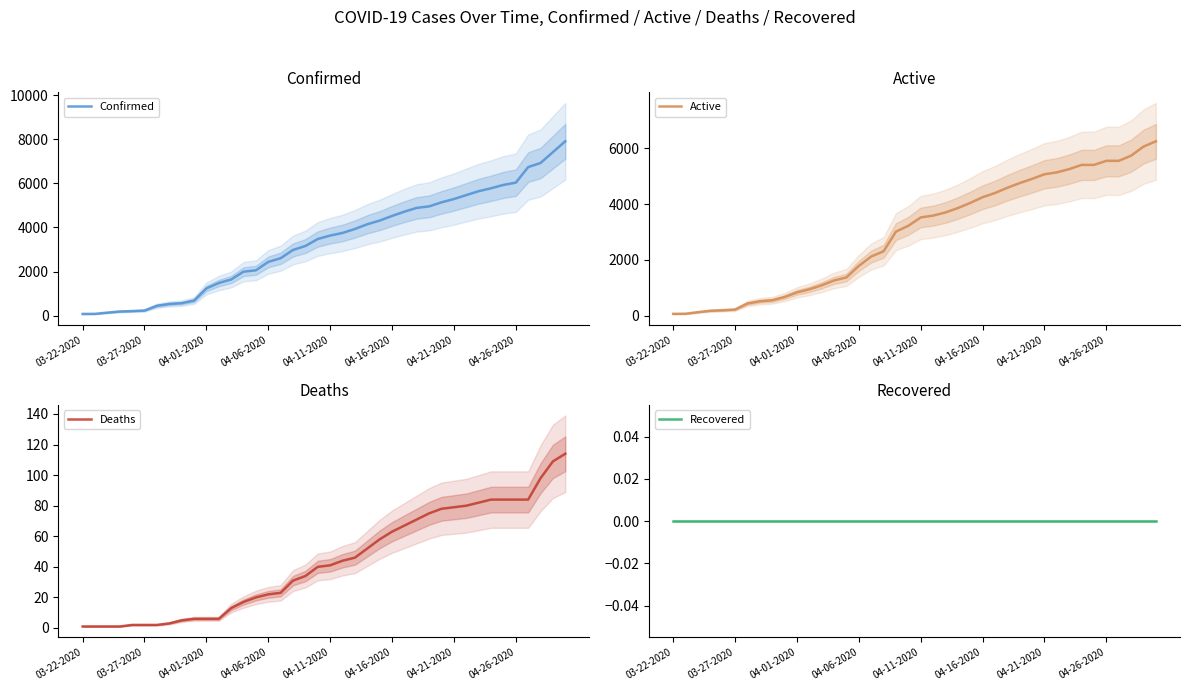

What is the value of the Confirmed point at the 37th from the left?

6743